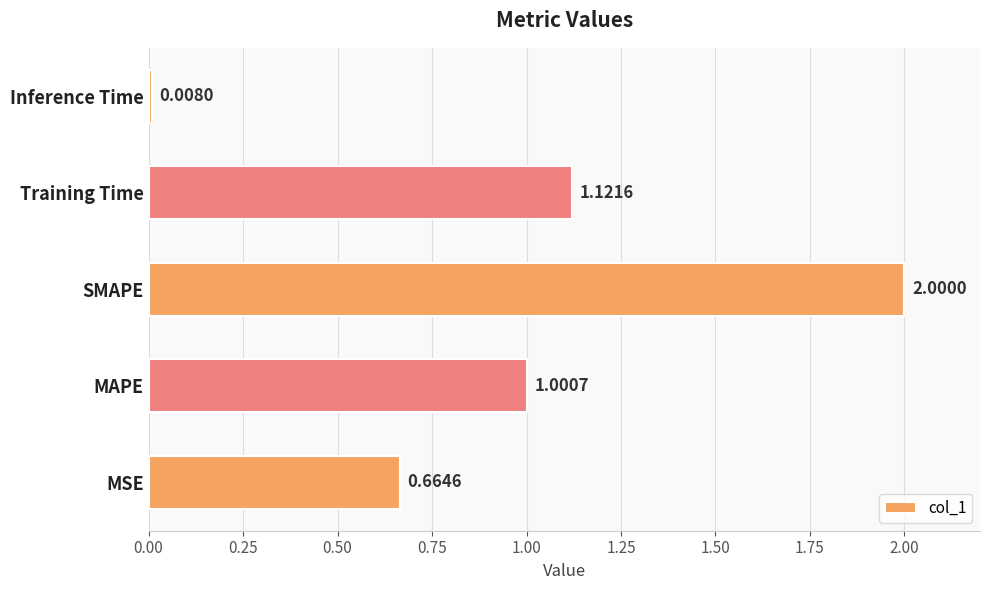

Rank the categories by value from lowest to highest.

Inference Time, MSE, MAPE, Training Time, SMAPE